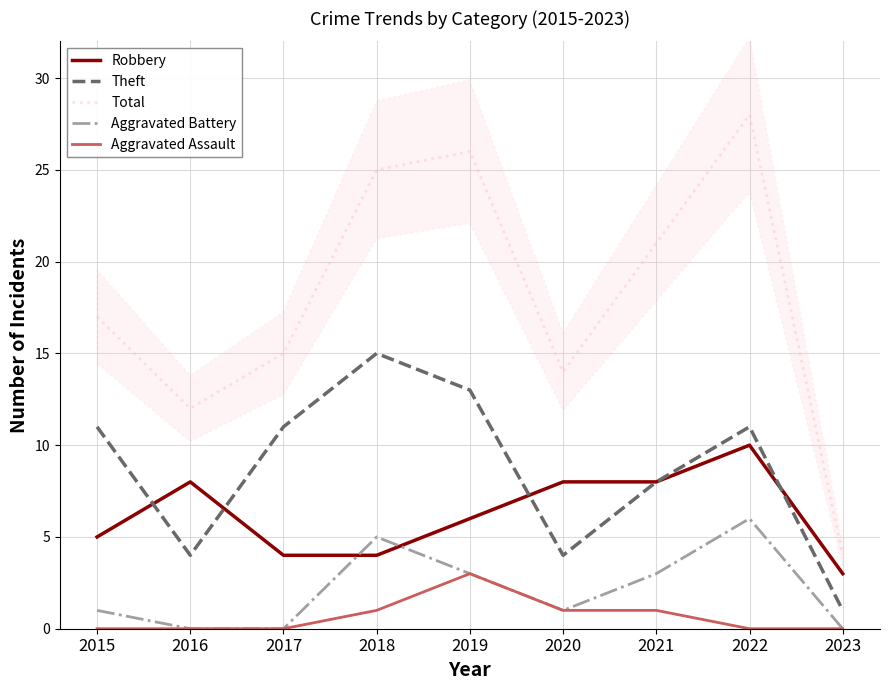

Where is Total nearest to the value 16?

2015